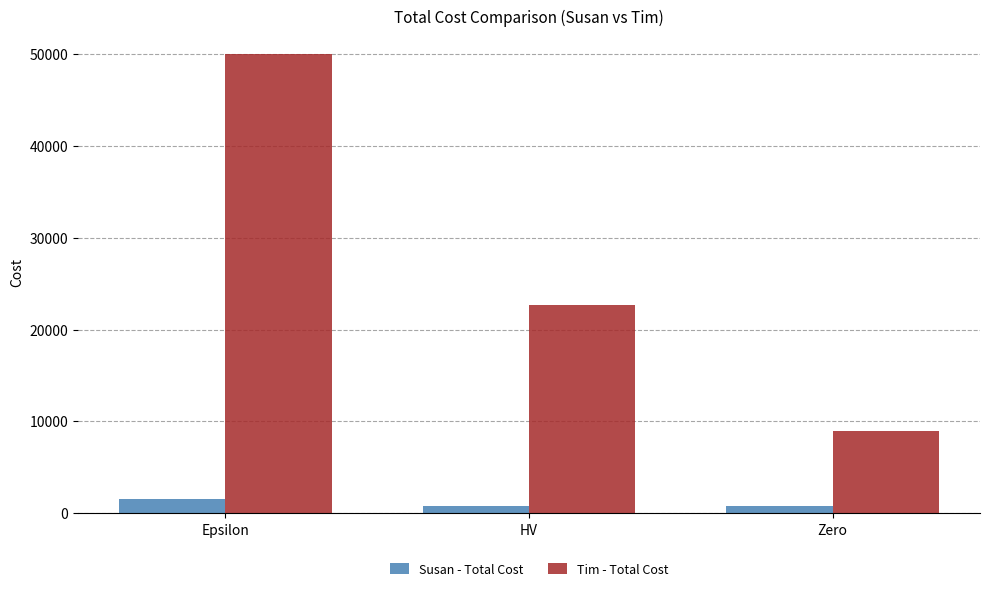

List the series in order of their overall mean, lowest first.

Susan - Total Cost, Tim - Total Cost